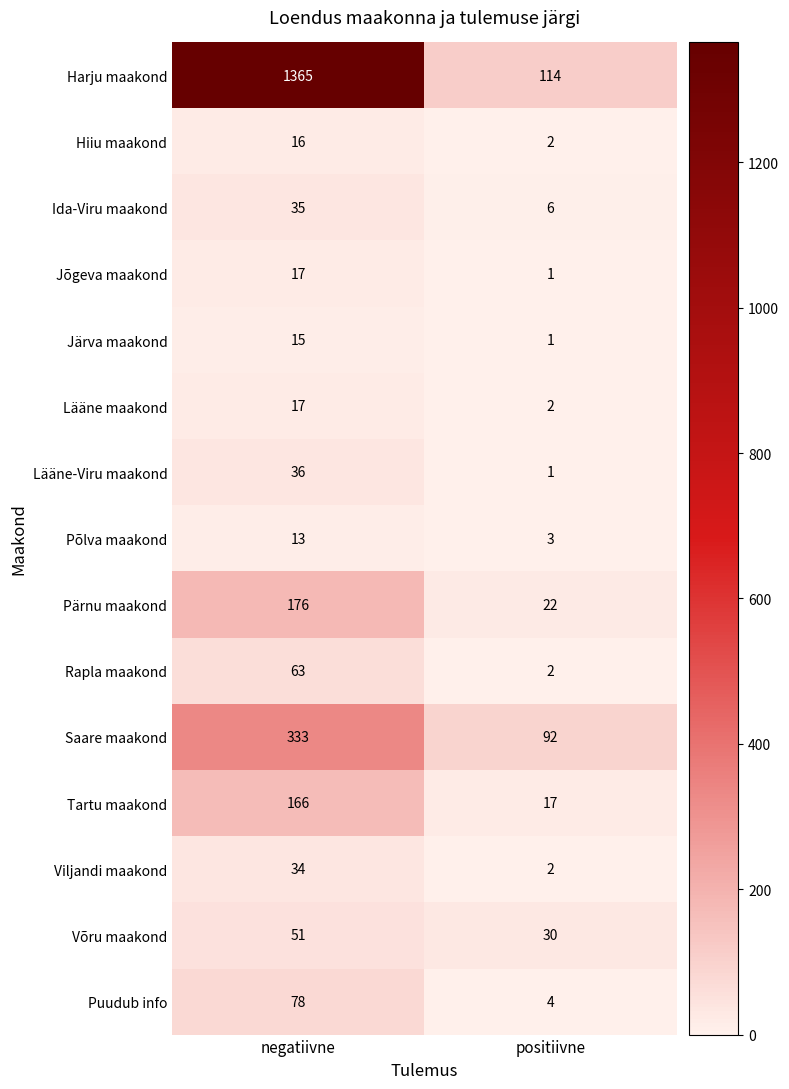

Reading right to left, transcribe all the data shown in this chart.

Harju maakond: 114	1365
Hiiu maakond: 2	16
Ida-Viru maakond: 6	35
Jõgeva maakond: 1	17
Järva maakond: 1	15
Lääne maakond: 2	17
Lääne-Viru maakond: 1	36
Põlva maakond: 3	13
Pärnu maakond: 22	176
Rapla maakond: 2	63
Saare maakond: 92	333
Tartu maakond: 17	166
Viljandi maakond: 2	34
Võru maakond: 30	51
Puudub info: 4	78